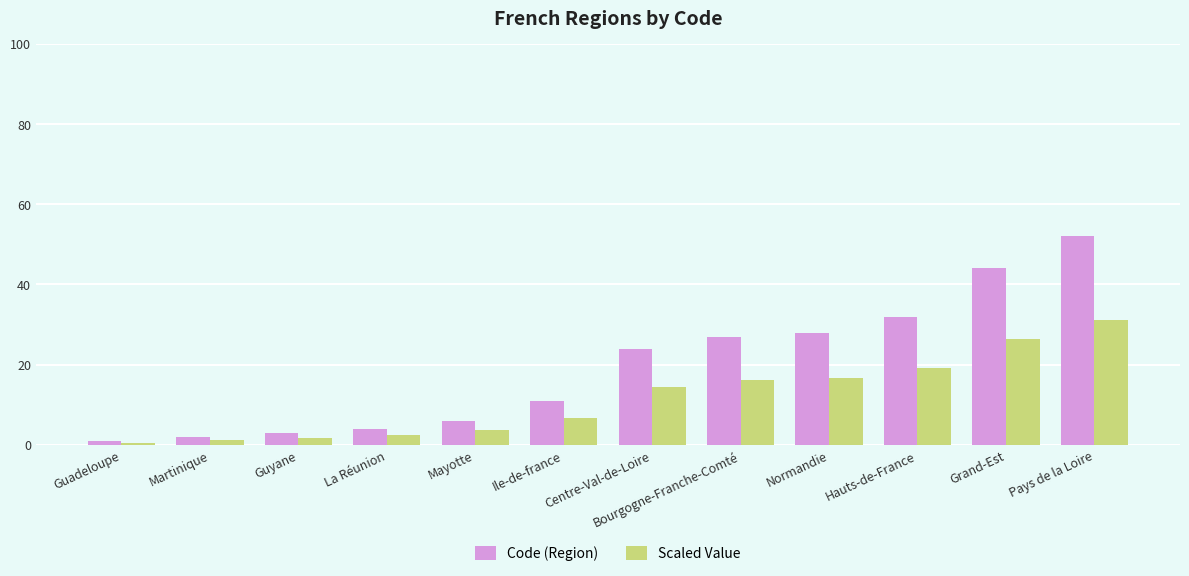

What is the label of the 1st bar from the left?

Guadeloupe